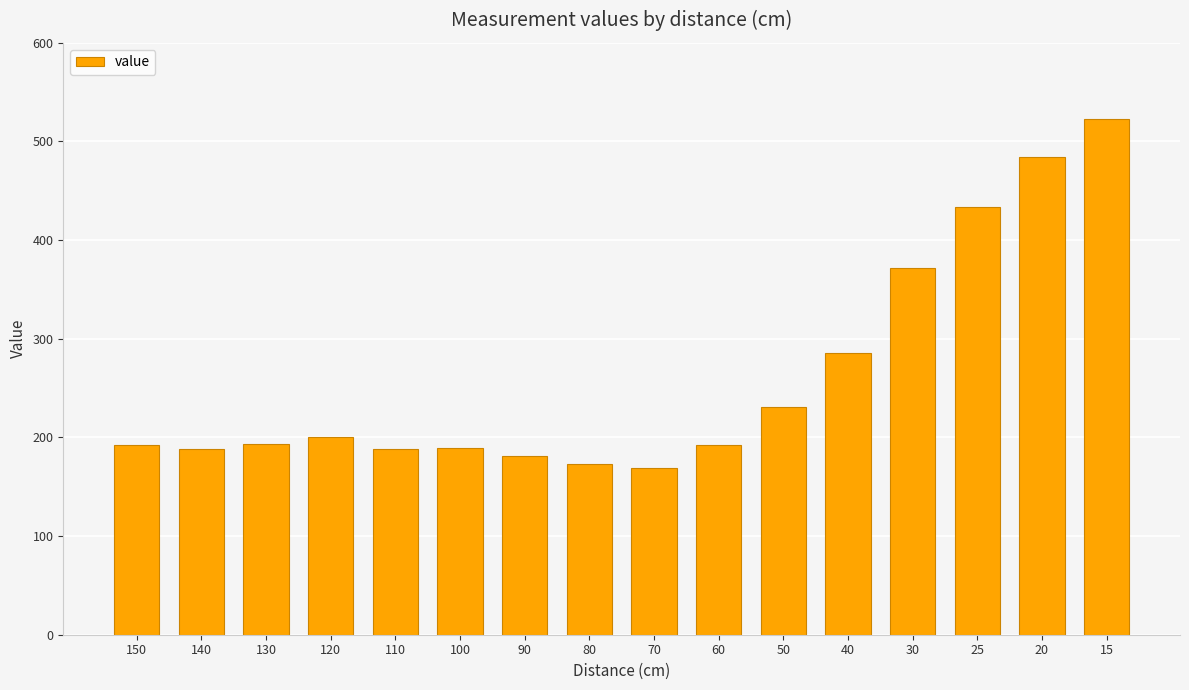

What is the sum of all values?

4195